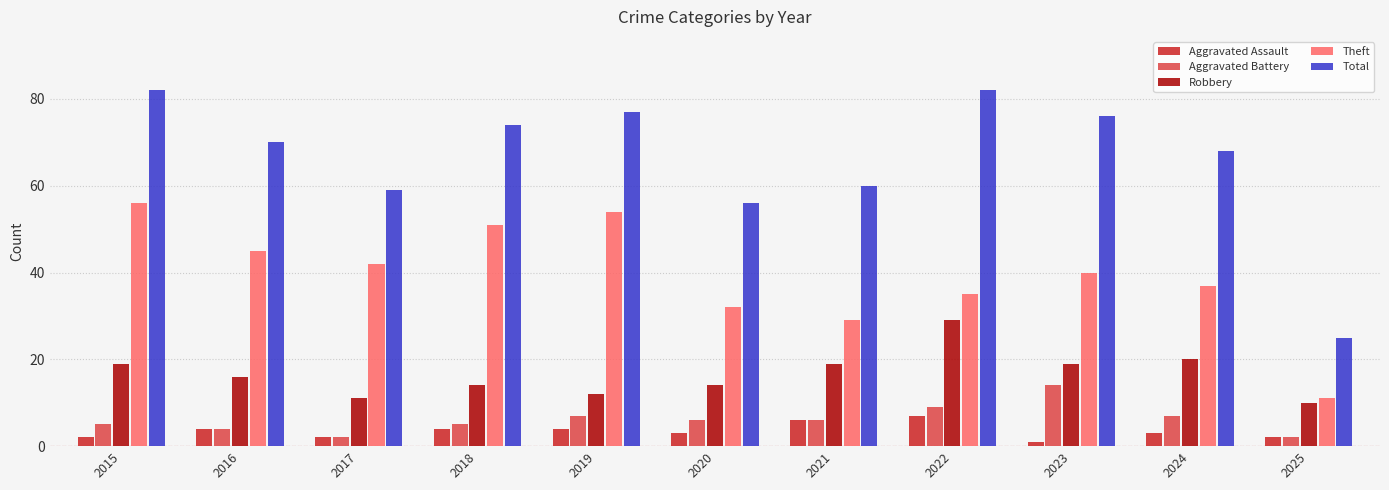

At which label does Total reach its minimum?

2025